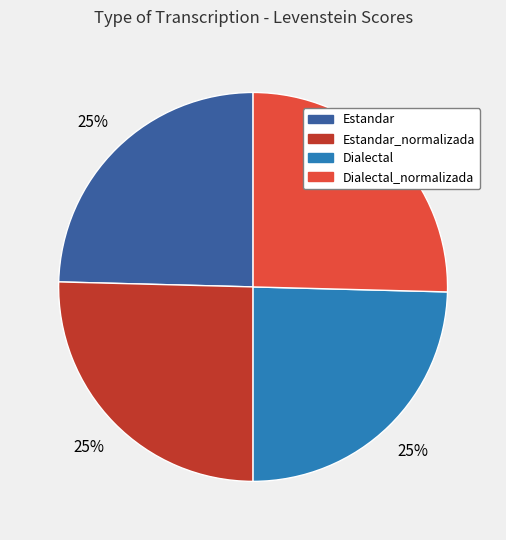

Approximately how many times larger is the value at Dialectal compared to Estandar?

1.0